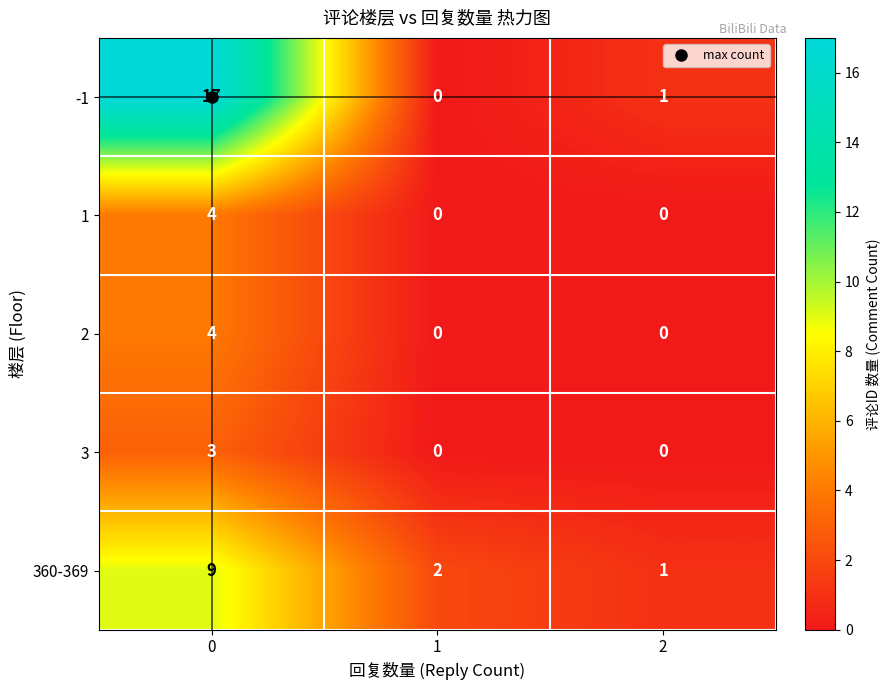

Which series has the widest spread of values?

-1